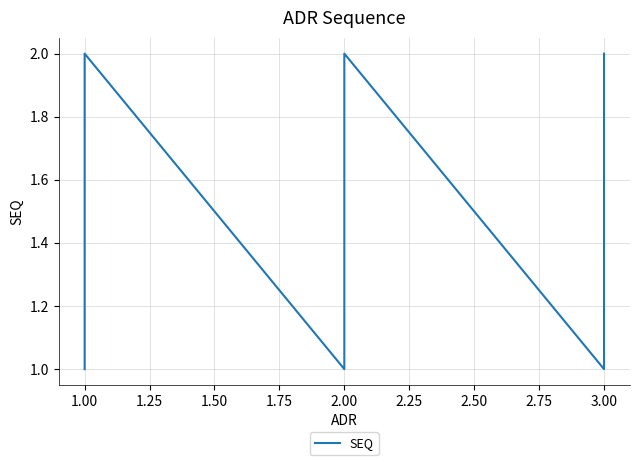

Which has a higher value, 1.00 or 2.00?

1.00